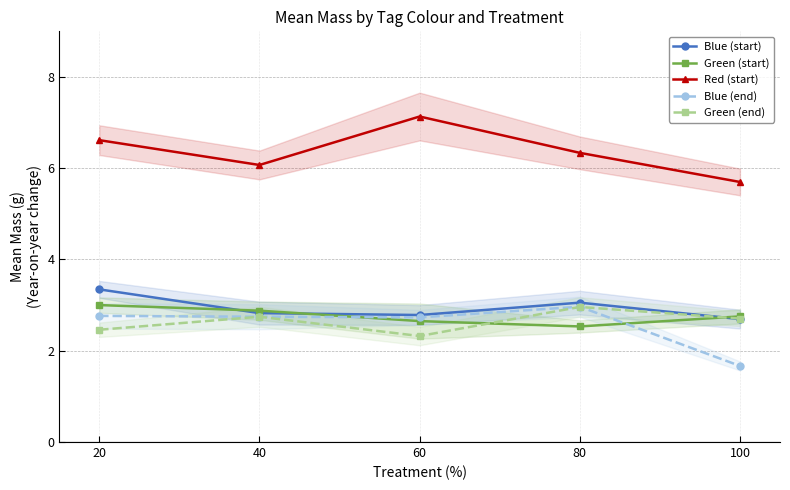

What are all the series names shown in the legend?

Blue (start), Green (start), Red (start), Blue (end), Green (end)